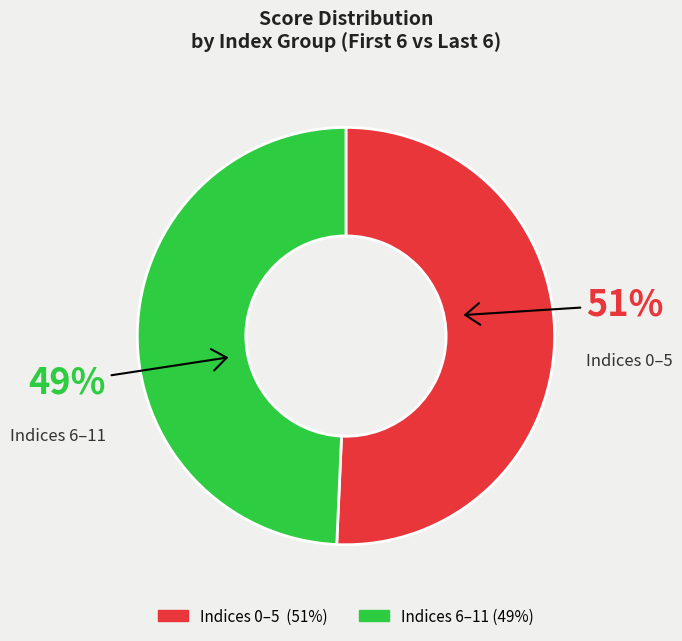

To the nearest percent, what is the average slice percentage?

50%